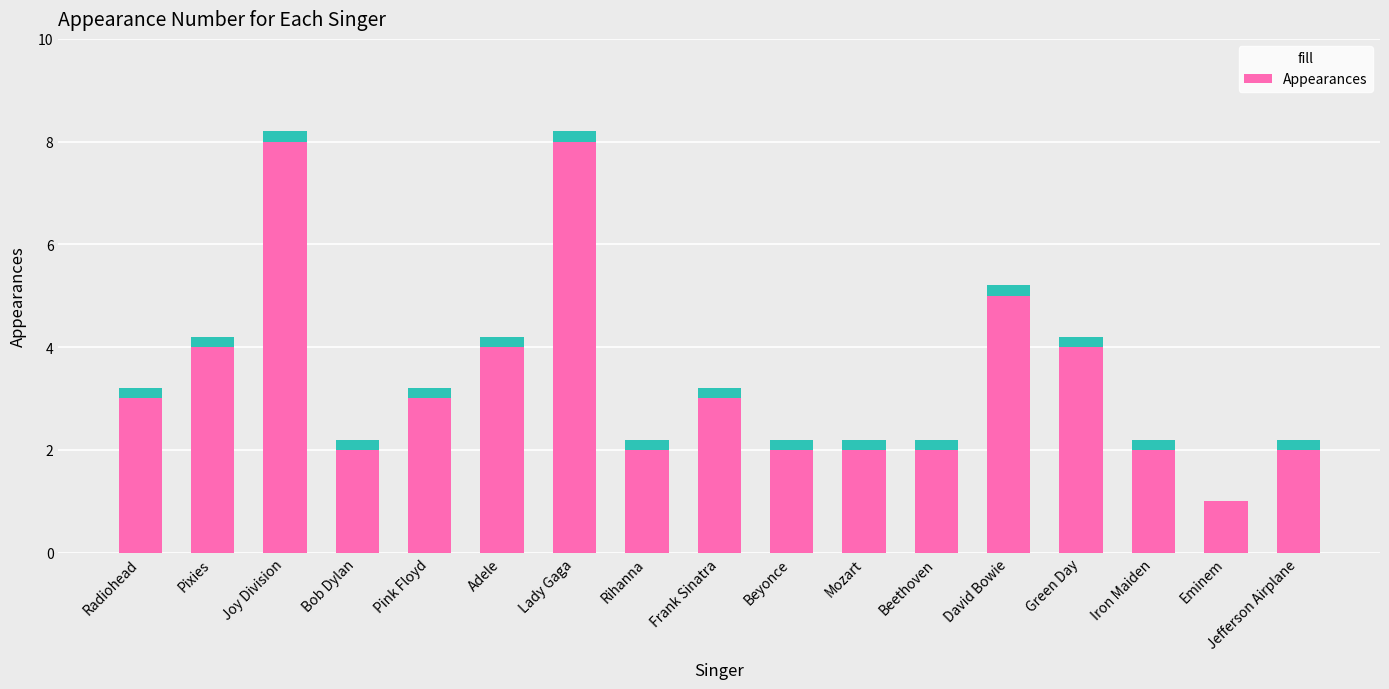

Rank the categories by value from lowest to highest.

Eminem, Bob Dylan, Rihanna, Beyonce, Mozart, Beethoven, Iron Maiden, Jefferson Airplane, Radiohead, Pink Floyd, Frank Sinatra, Pixies, Adele, Green Day, David Bowie, Joy Division, Lady Gaga